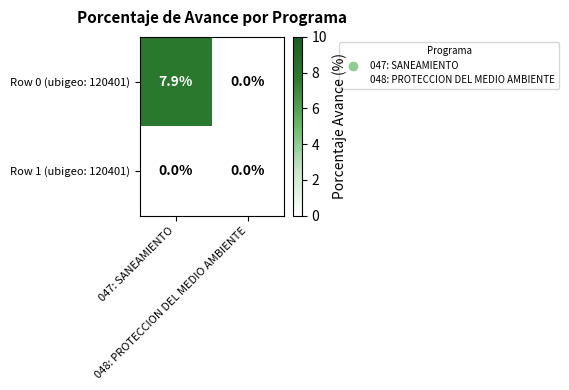

Which series has the largest total across all categories?

Row 0 (ubigeo: 120401)